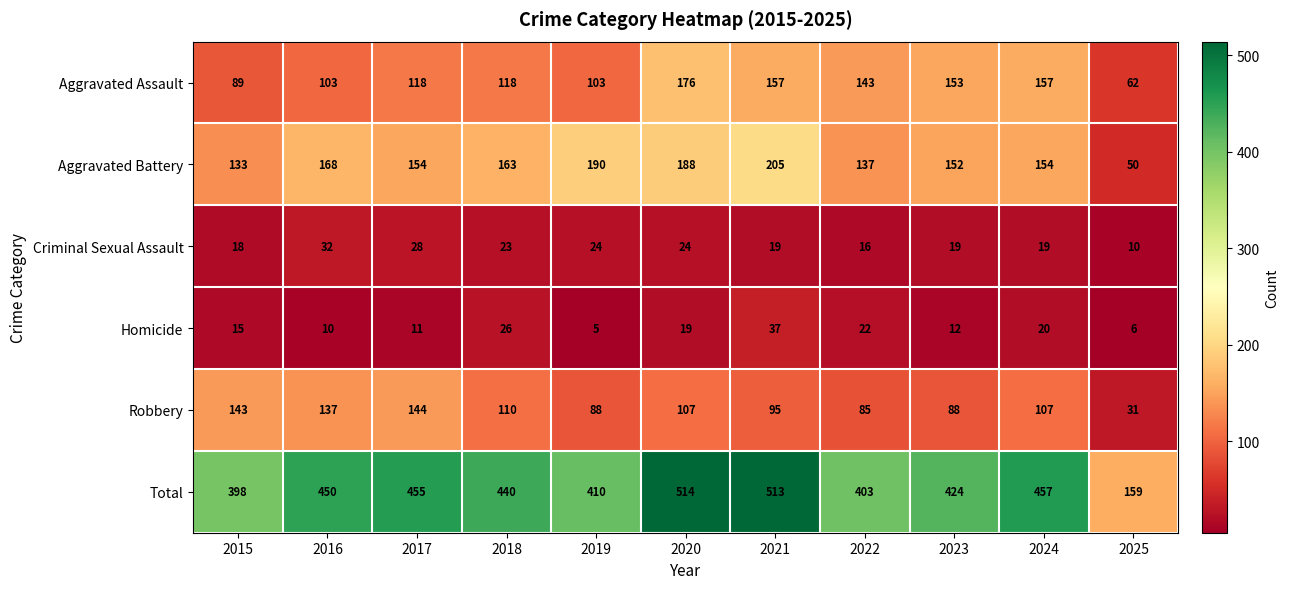

The Robbery series shows 144 at 2017. True or false?

True